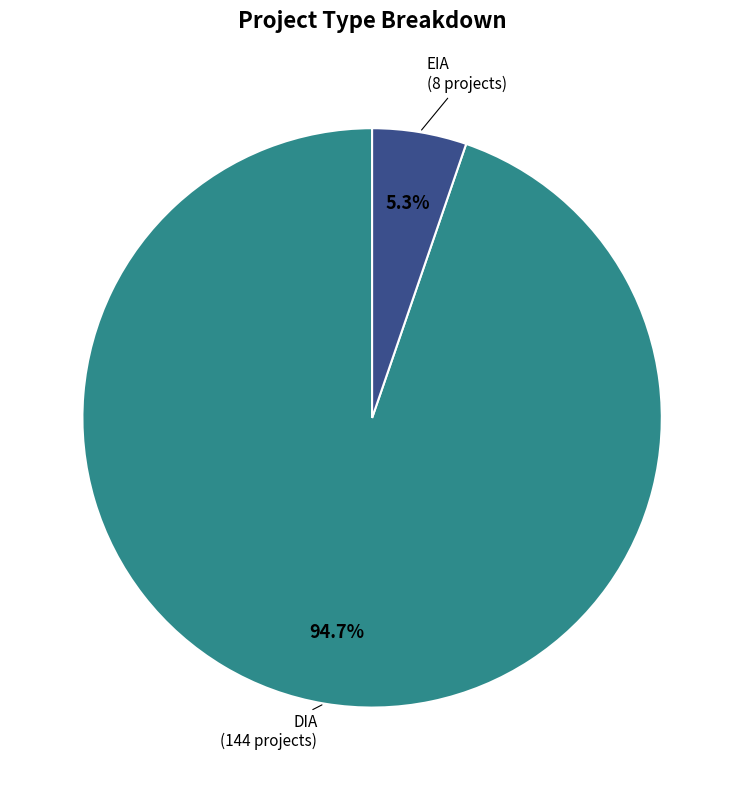

To the nearest percent, what is the difference between the largest and smallest slice percentages?

89%